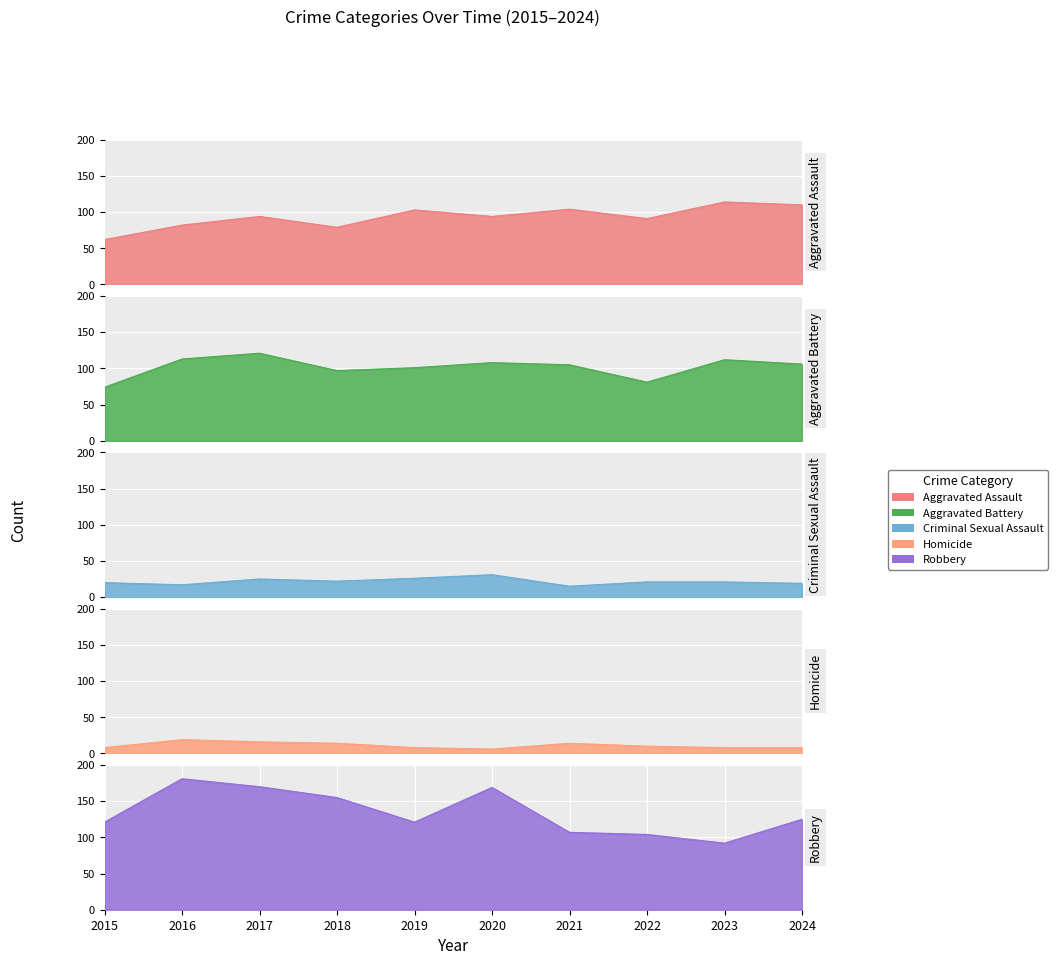

Is it true that Aggravated Battery equals 105 at 2021?

True